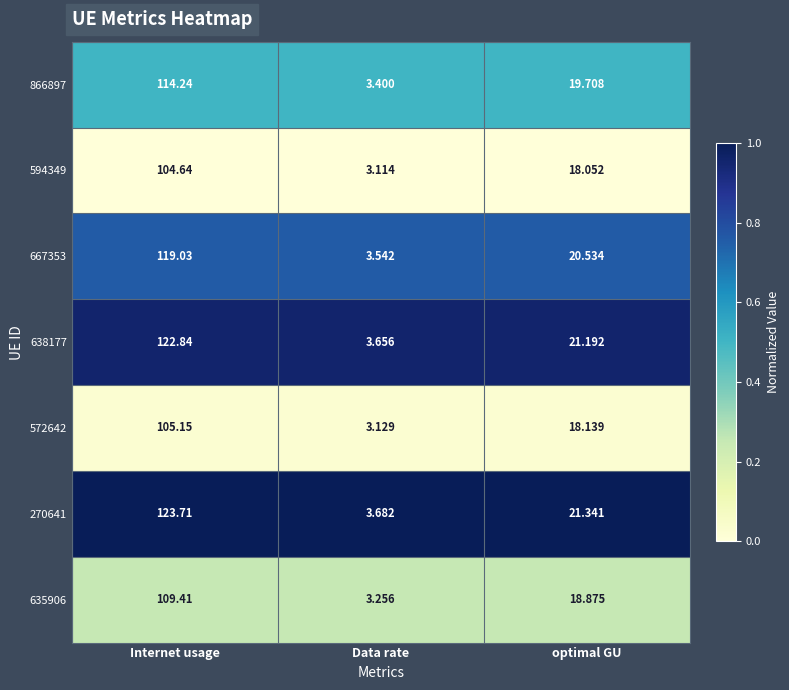

Count the number of categories in the chart.

3